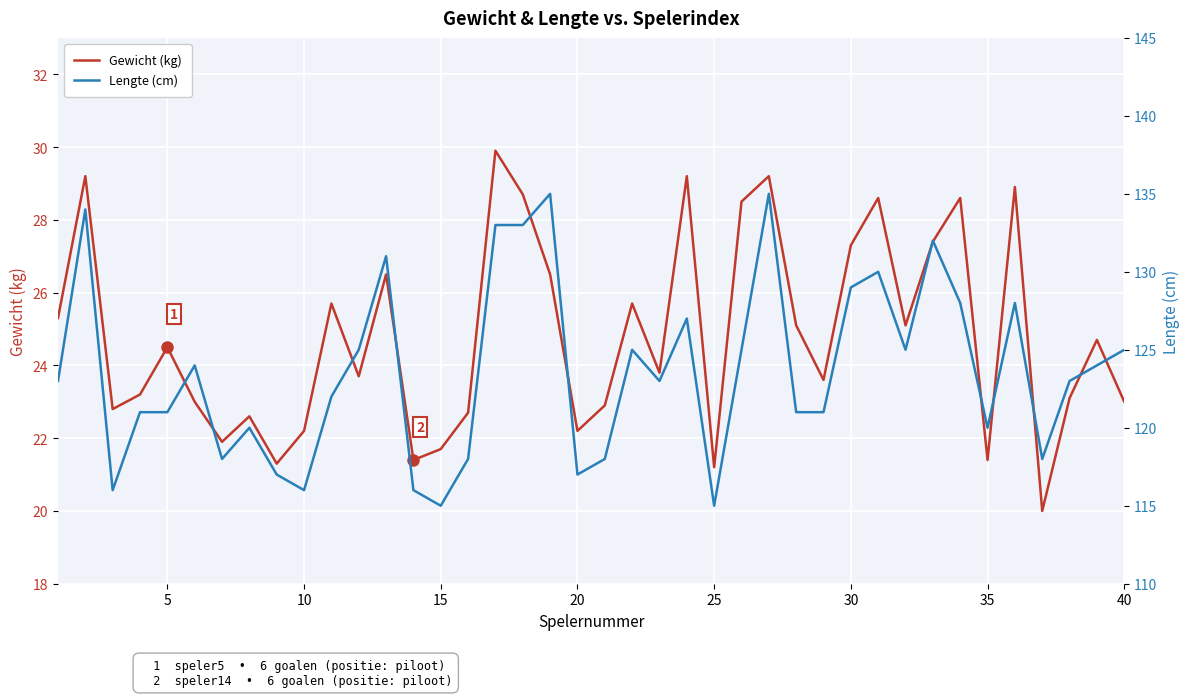

True or false: Gewicht (kg) and Lengte (cm) cross at least once.

False